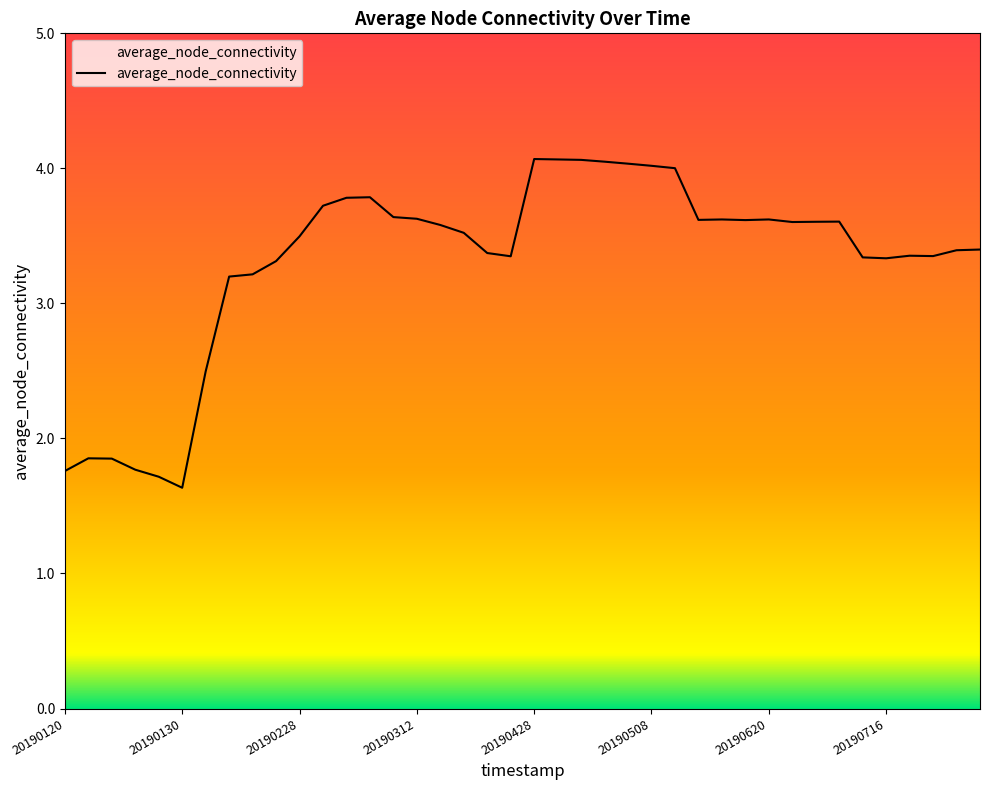

What is the difference between the maximum and minimum values?

2.4